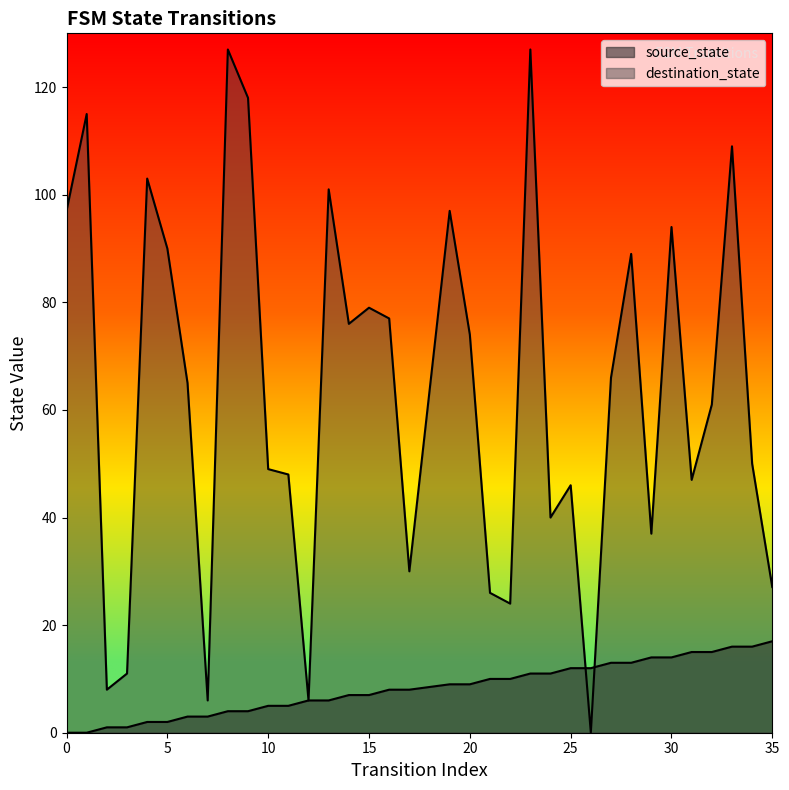

Which series has the widest spread of values?

destination_state